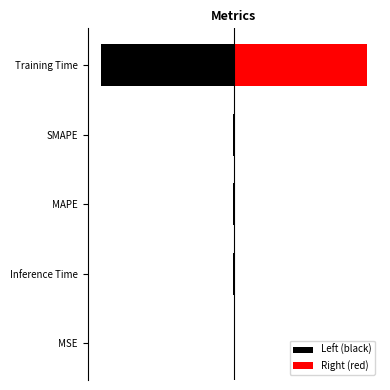

Rank the series by their maximum value, from lowest to highest.

Left (black), Right (red)